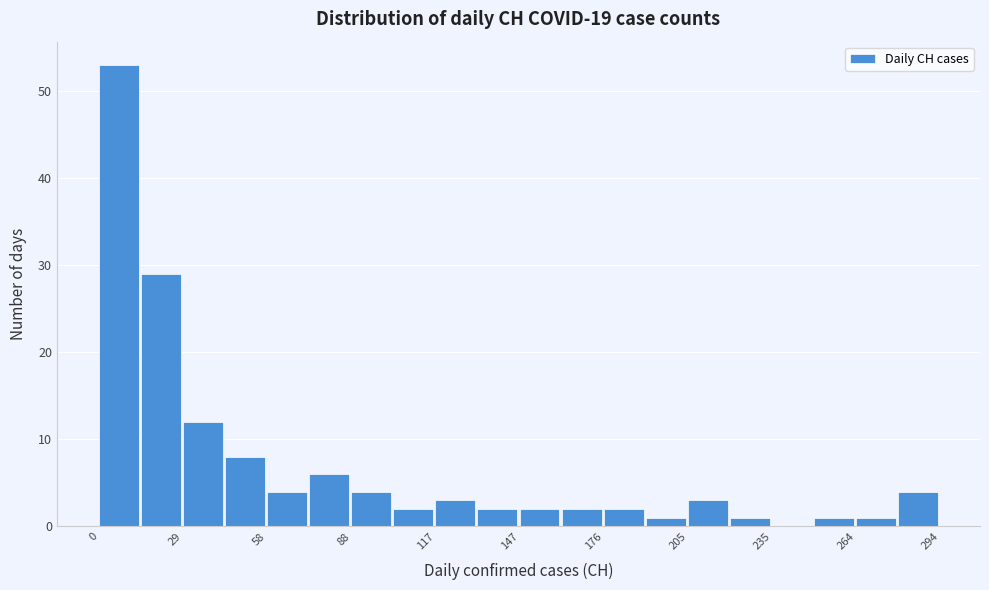

Read against the x-axis, roughly where is the centre of the tallest bar?

5